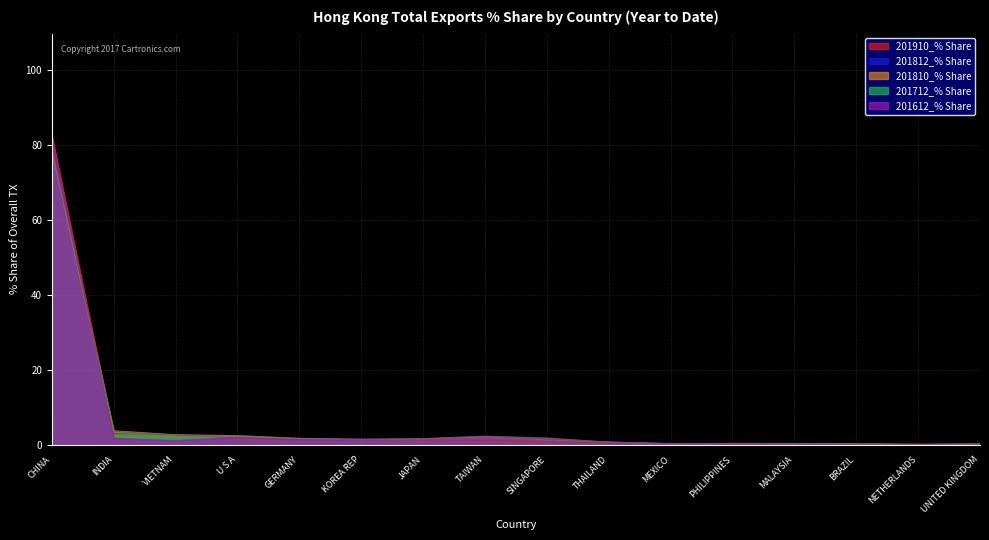

List the series in order of their peak value, highest first.

201910_% Share, 201612_% Share, 201712_% Share, 201810_% Share, 201812_% Share